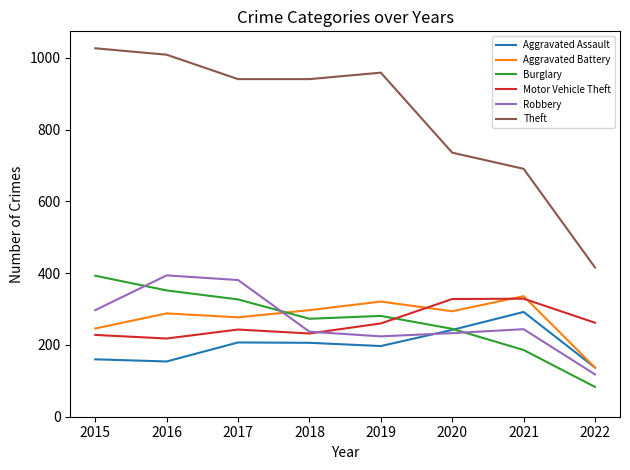

Between 2018 and 2022, which series saw the biggest shift?

Theft